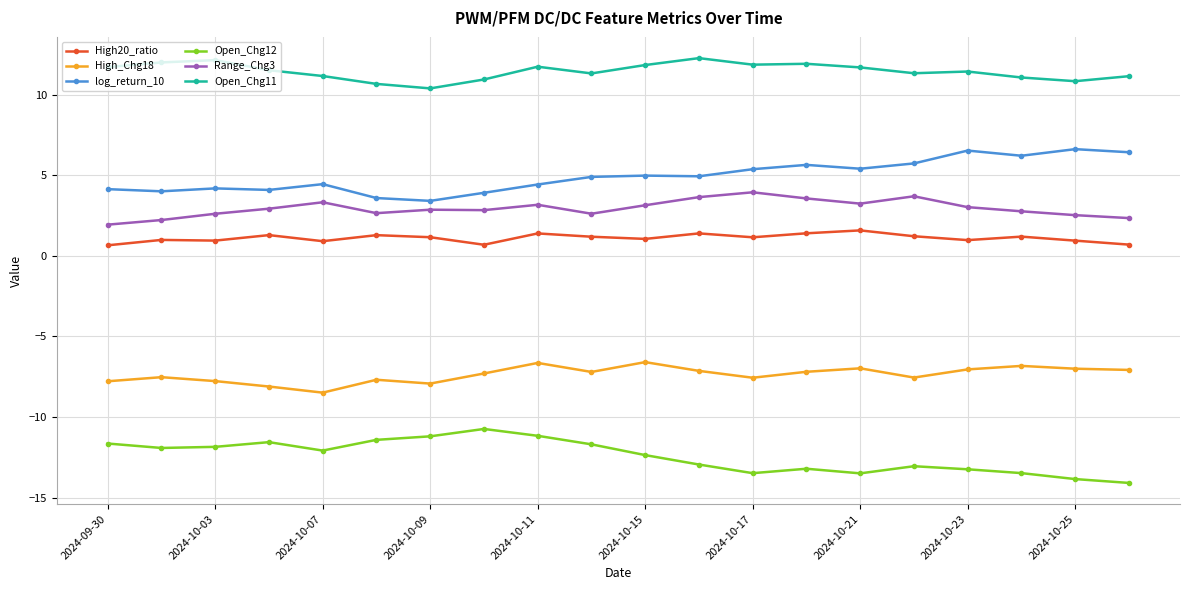

True or false: Range_Chg3 and High20_ratio intersect in this chart.

False